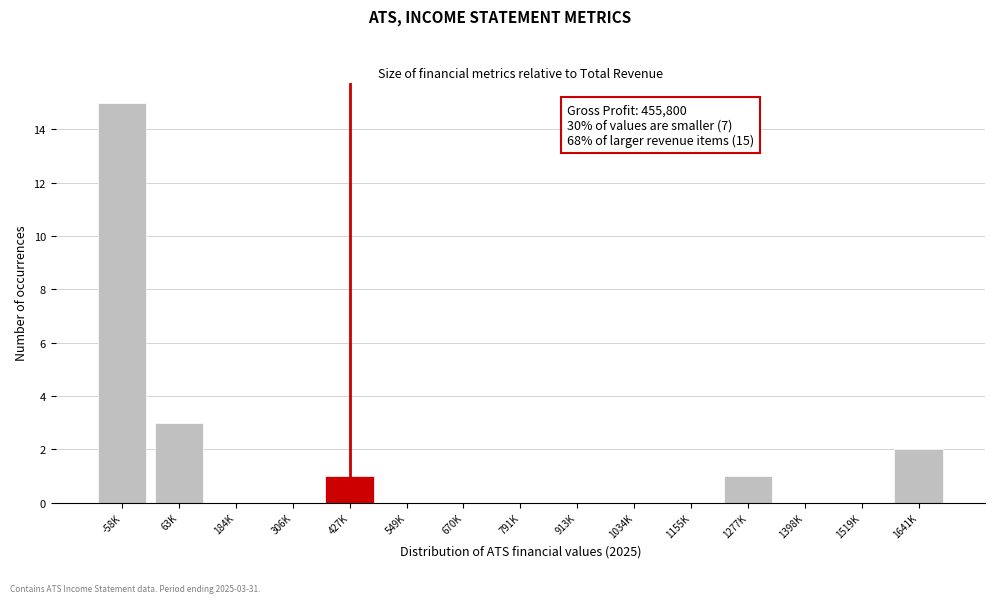

Reading left to right, list all the values displayed in this chart.

-58K=15	63K=3	184K=0	306K=0	427K=1	549K=0	670K=0	791K=0	913K=0	1034K=0	1155K=0	1277K=1	1398K=0	1519K=0	1641K=2